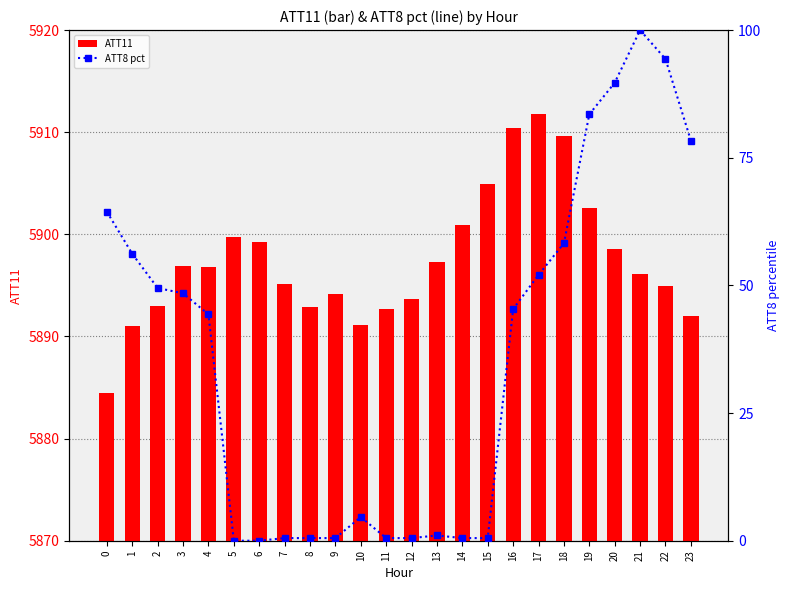

What is the difference between the maximum and minimum values in the ATT8 pct series?

100.0